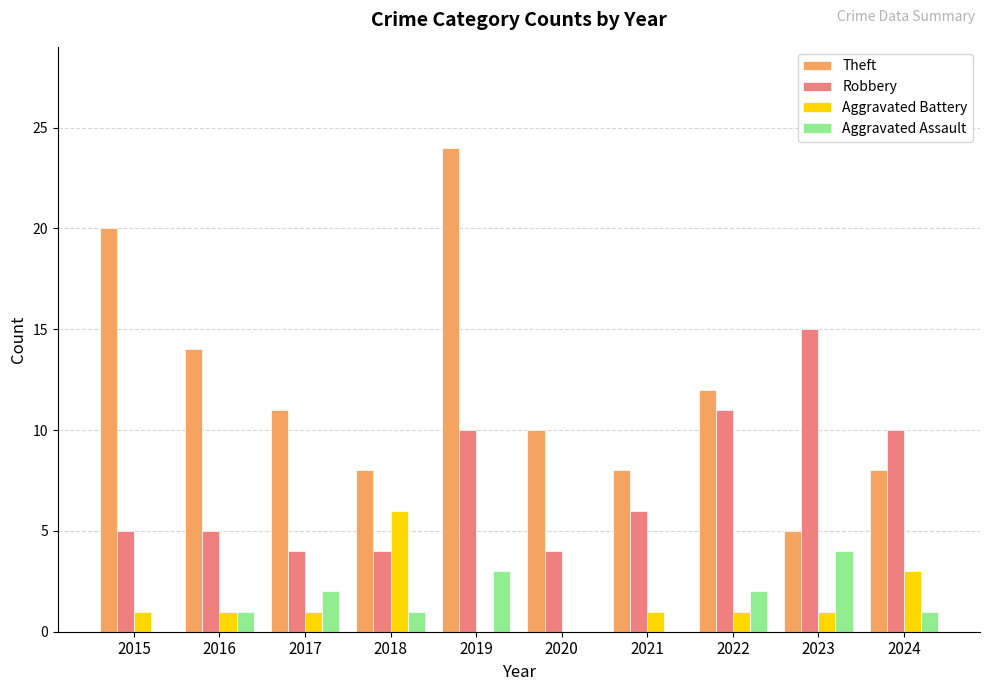

At which label does Robbery reach its peak?

2023